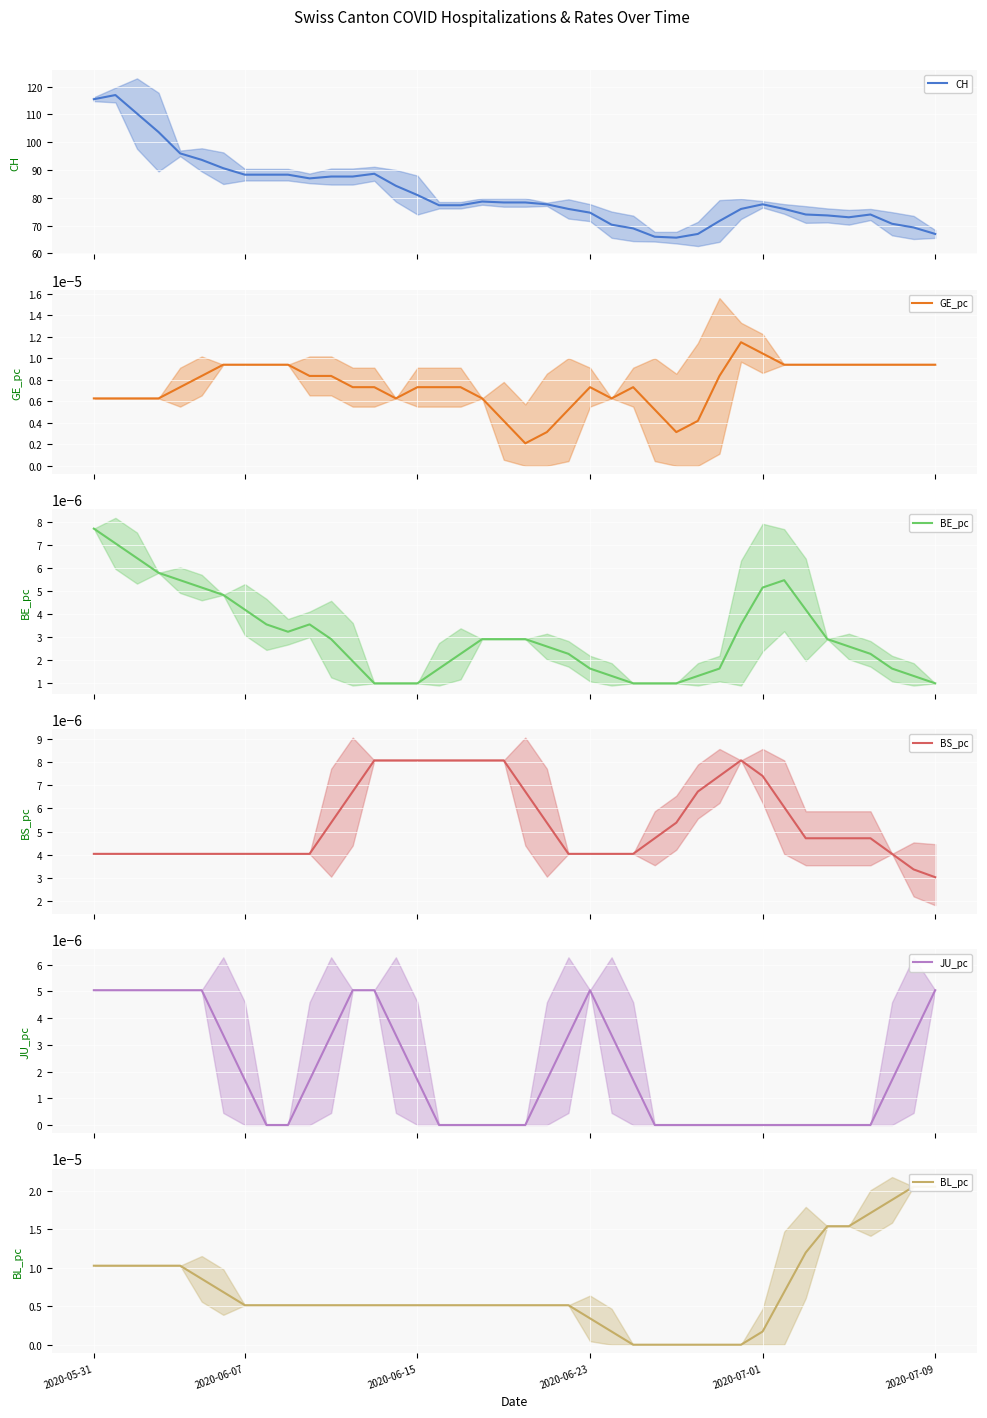

The value of BL_pc at 16 is 0.0. True or false?

True